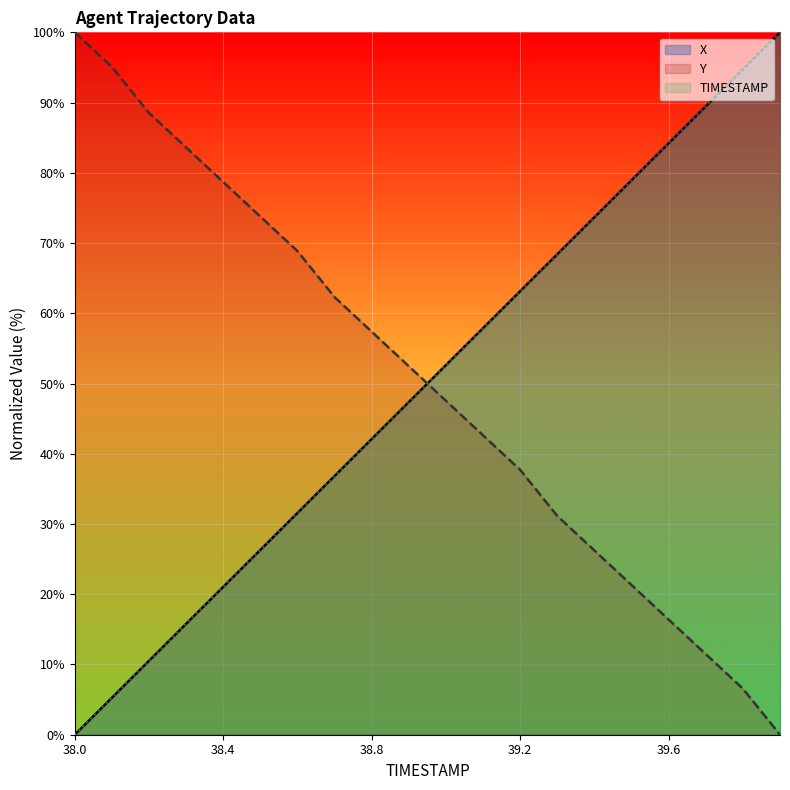

Reading right to left, extract all data points from this chart.

X: 100.0	94.7	89.5	84.2	78.9	73.7	68.4	63.2	57.9	52.6	47.4	42.1	36.8	31.6	26.3	21.1	15.8	10.5	5.3	0.0
Y: 0.0	6.6	11.5	16.4	21.3	26.2	31.1	37.7	42.6	47.5	52.5	57.4	62.3	68.9	73.8	78.7	83.6	88.5	95.1	100.0
TIMESTAMP: 100.0	94.7	89.5	84.2	78.9	73.7	68.4	63.2	57.9	52.6	47.4	42.1	36.8	31.6	26.3	21.1	15.8	10.5	5.3	0.0